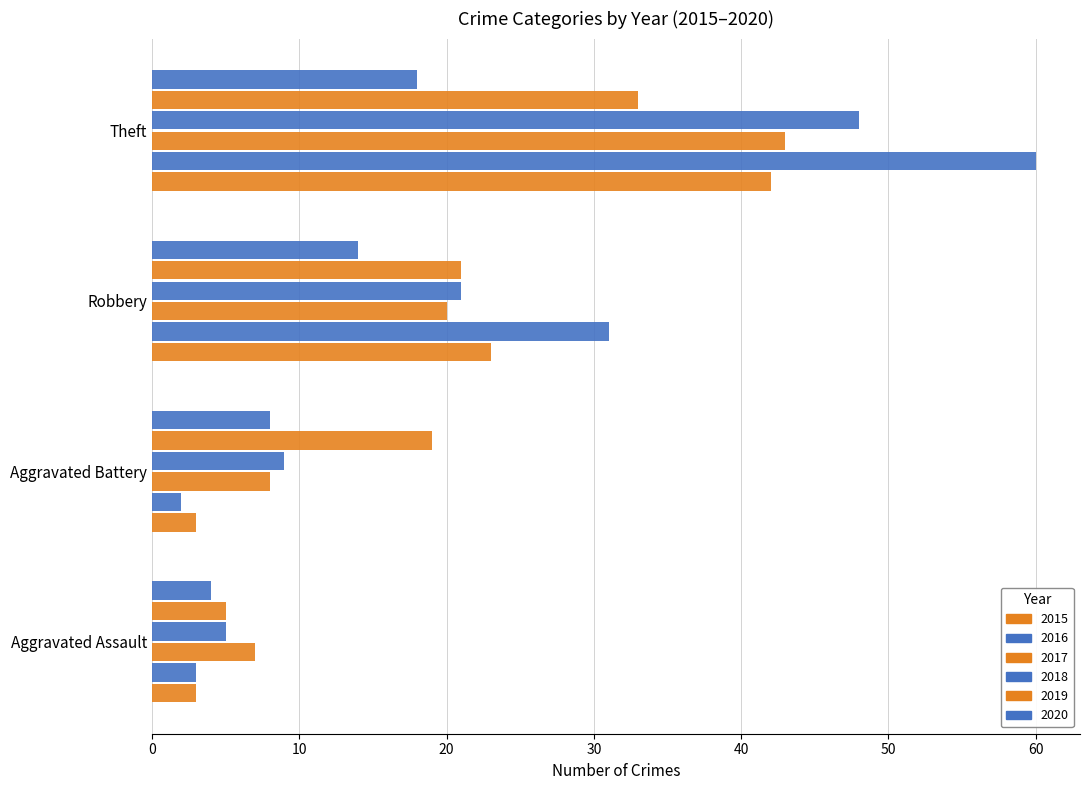

How many values in the 2018 series are below 21?

2